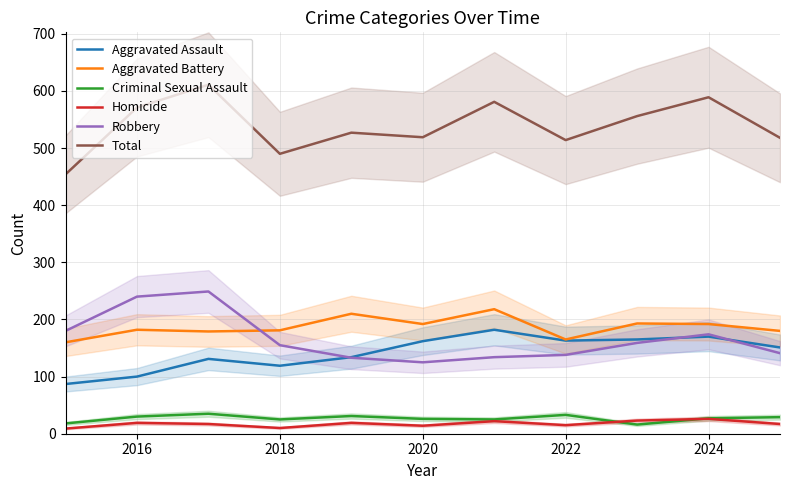

Reading left to right, transcribe all the data shown in this chart.

Aggravated Assault: 87	100	131	119	134	162	182	163	165	170	151
Aggravated Battery: 160	182	179	181	210	192	218	165	193	192	180
Criminal Sexual Assault: 18	30	35	25	31	26	25	33	16	27	29
Homicide: 9	19	17	10	19	14	22	15	23	26	17
Robbery: 180	240	249	155	133	125	134	138	159	174	141
Total: 454	571	611	490	527	519	581	514	556	589	518